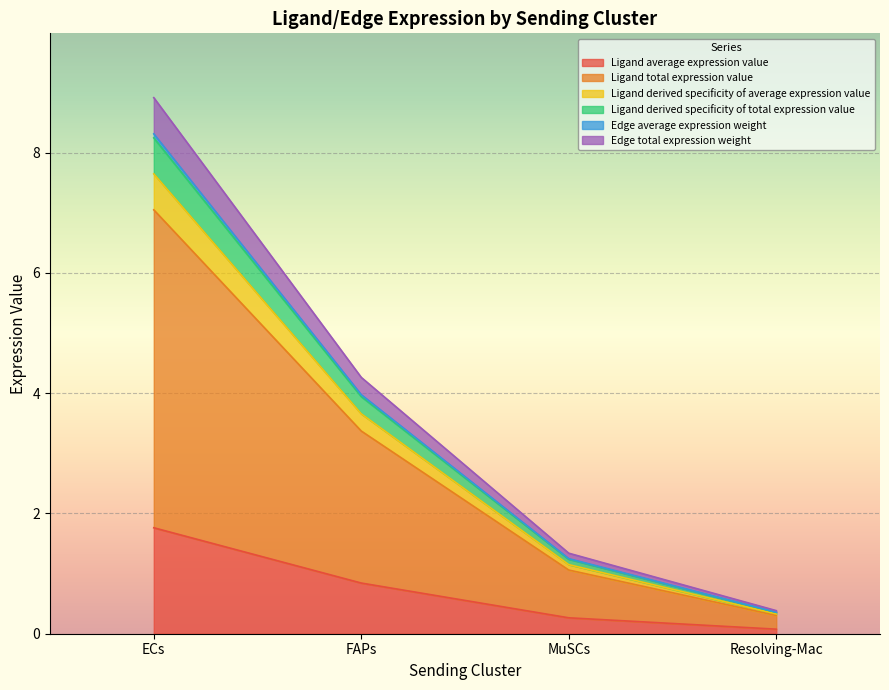

What is the label of the 4th point from the left?

Resolving-Mac